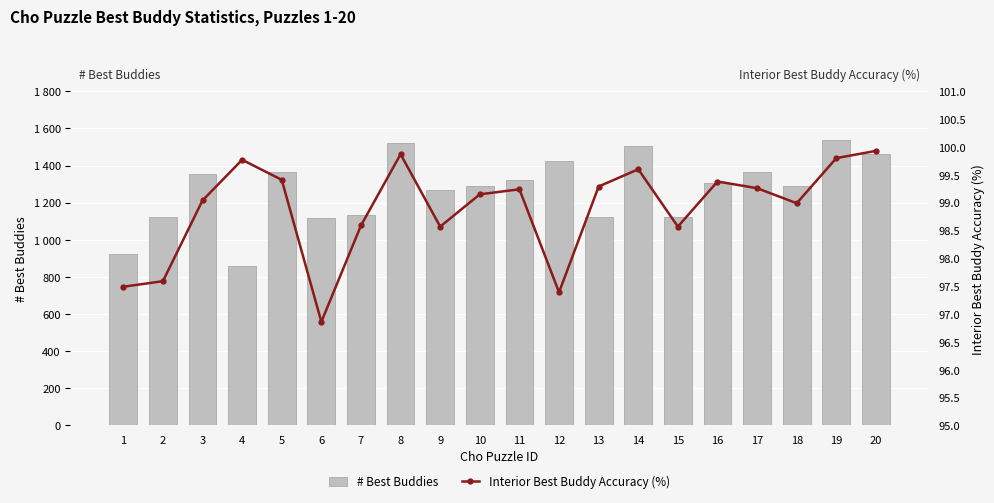

What is the spread (max minus min) of values at 12?

1326.6